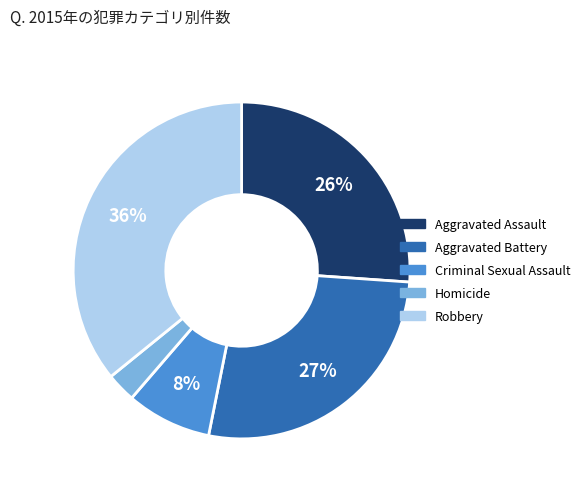

True or false: Robbery accounts for 36% of the total.

True